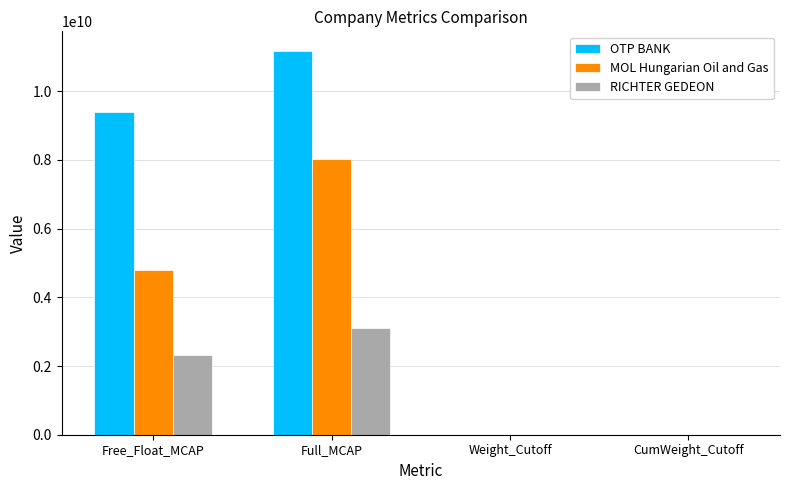

Where is OTP BANK nearest to the value 5593254476?

Free_Float_MCAP